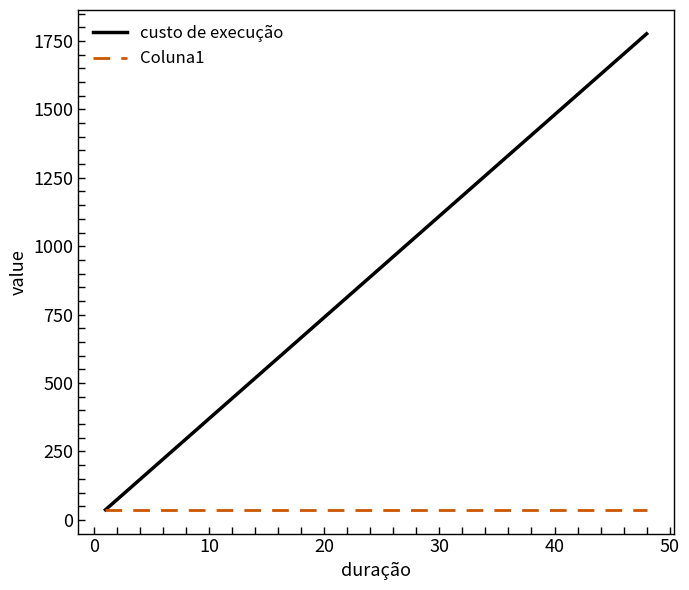

Does the chart have visible grid lines?

No